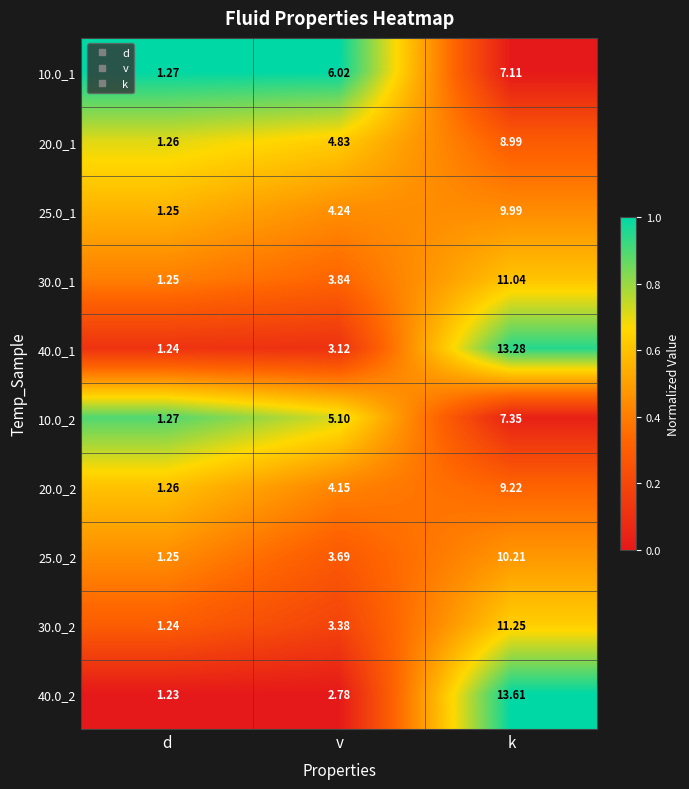

Count the number of categories in the chart.

3